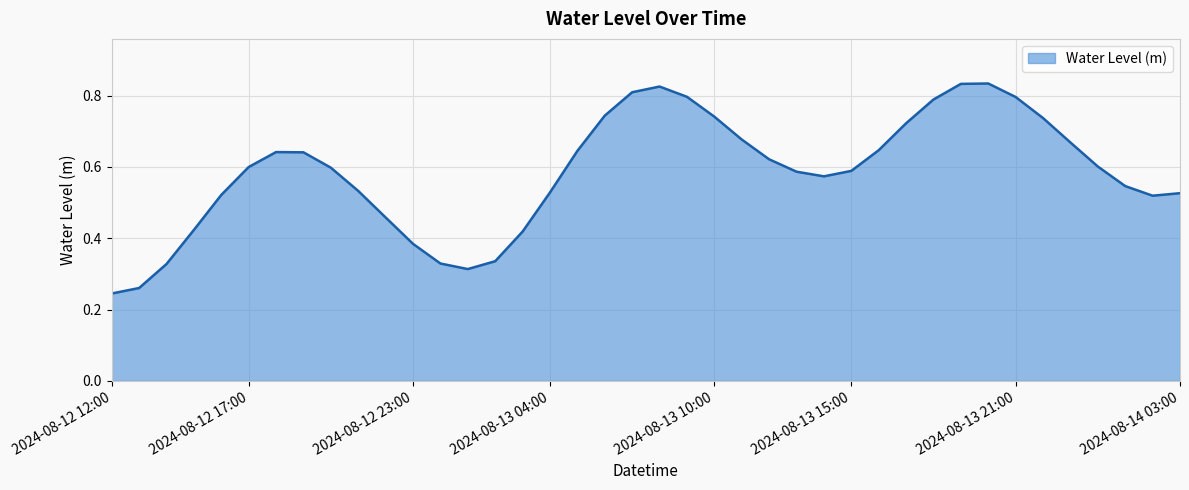

What is the sum of all values?

23.4